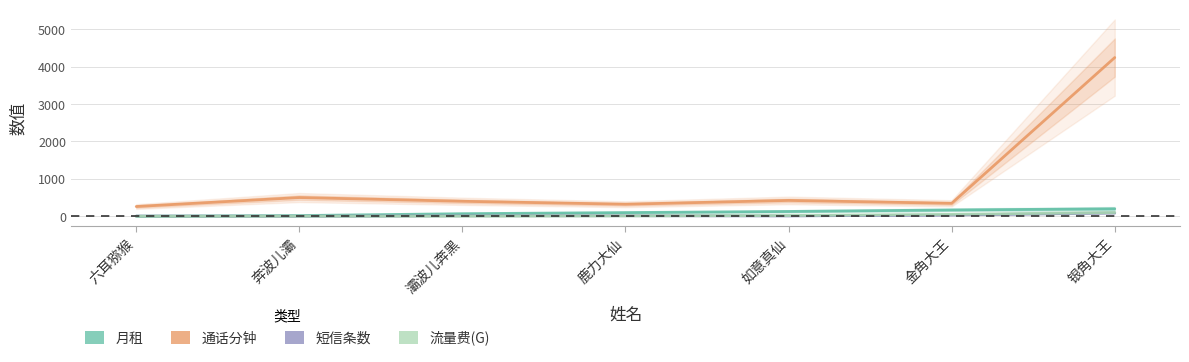

How many times do 短信条数 and 流量费(G) cross each other?

3